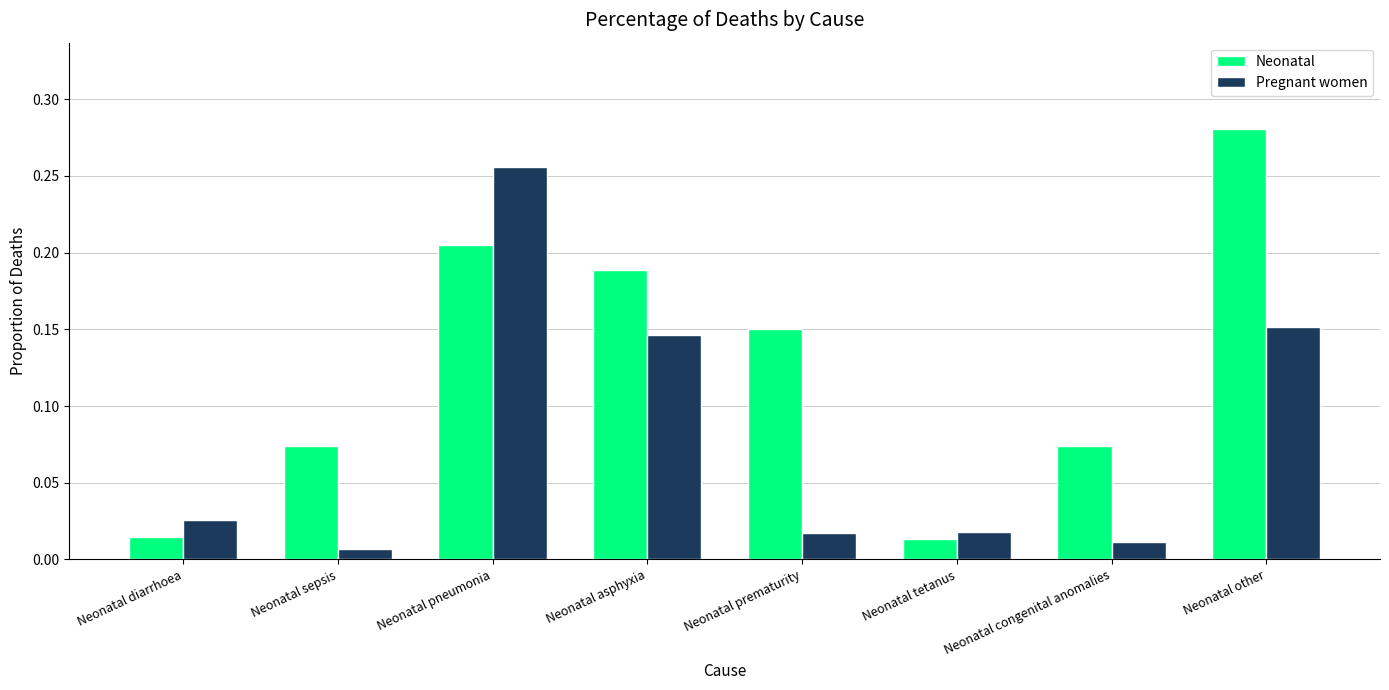

How many bars are there in each group?

2